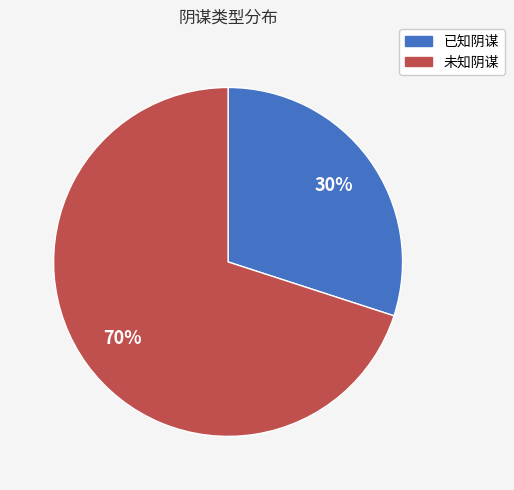

To the nearest percent, what is the difference between the largest and smallest slice percentages?

40%